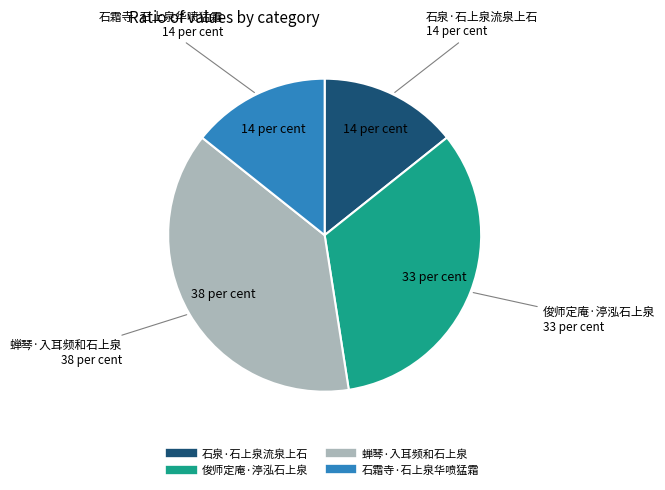

Does 蝉琴·入耳频和石上泉 represent more than half of the total?

No